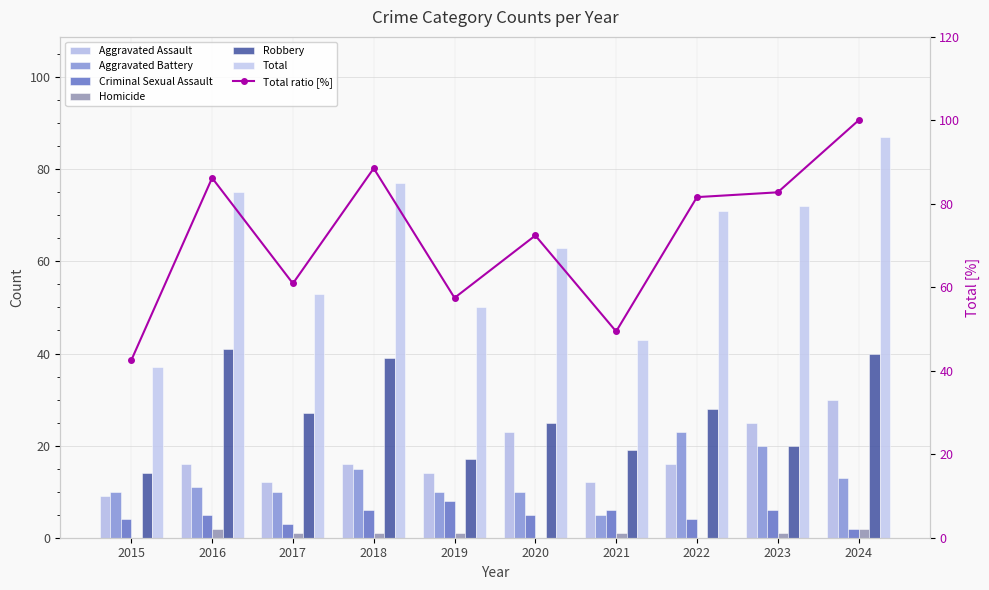

Is the value of Criminal Sexual Assault at 2017 greater than the value of Total at 2017?

No